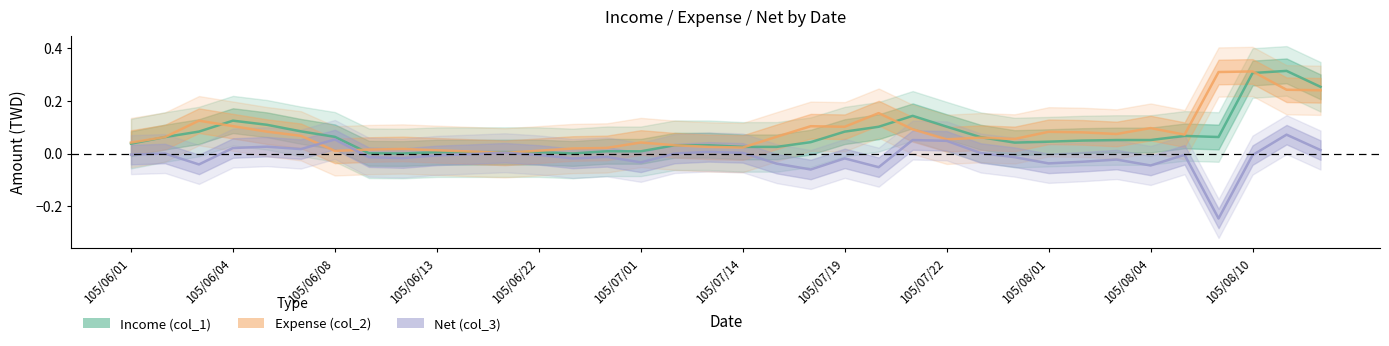

What is the difference between the highest and lowest values at 105/06/08?

0.1